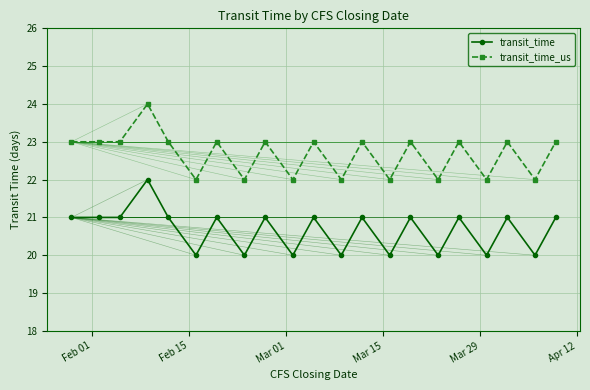

True or false: transit_time_us and transit_time cross at least once.

False